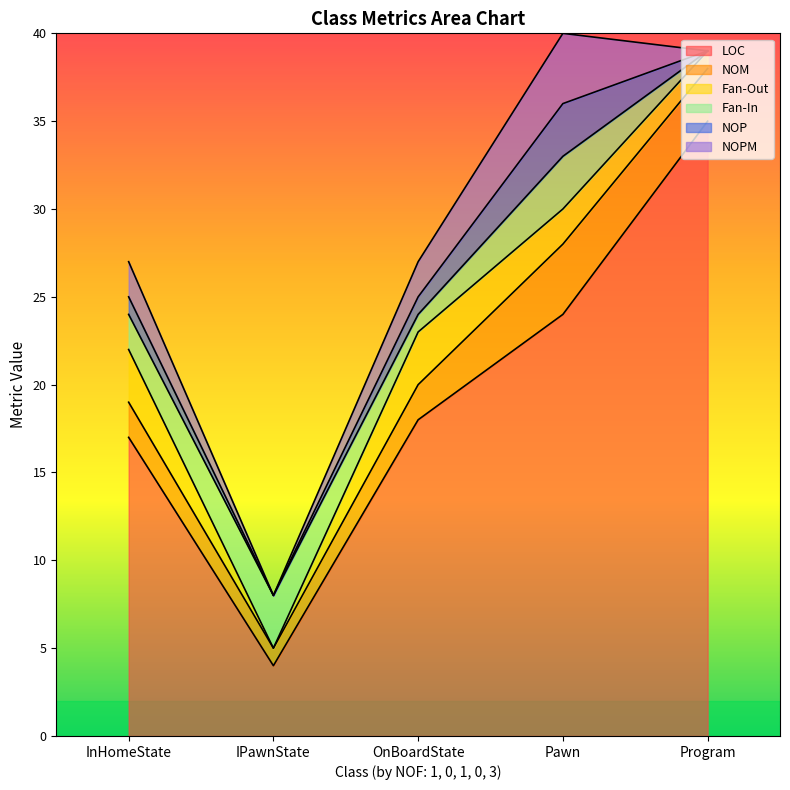

At which label is LOC closest to 19?

OnBoardState